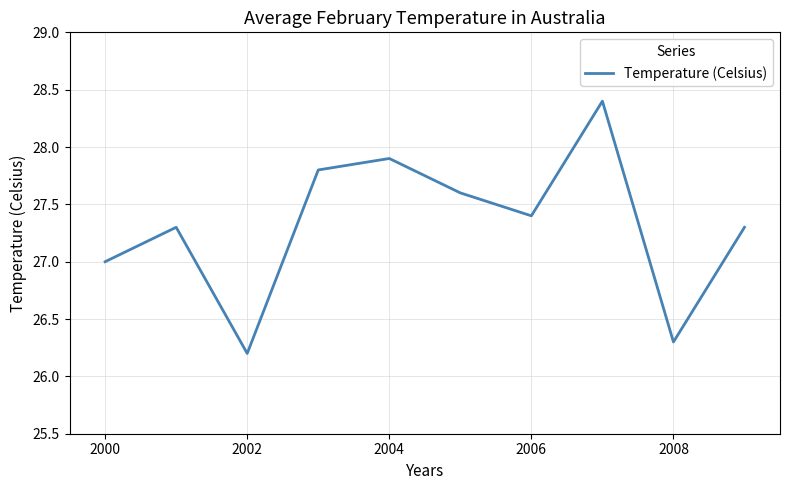

What is the difference between the maximum and minimum values?

2.2